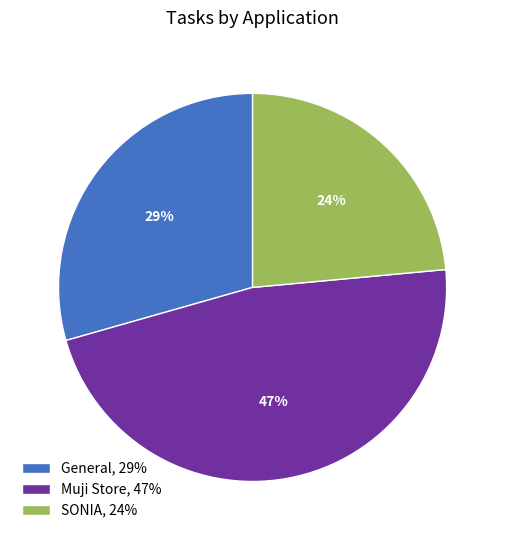

Is the sum of Muji Store and General greater than half?

Yes